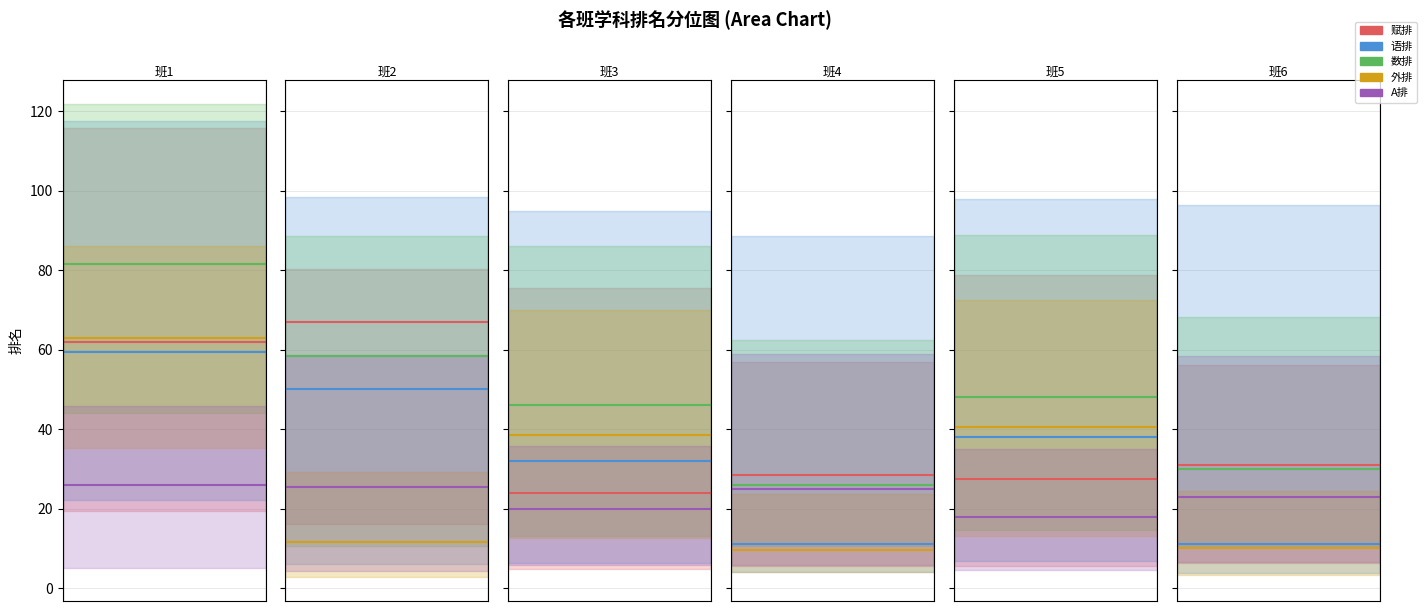

What is the spread (max minus min) of values at 6?

50